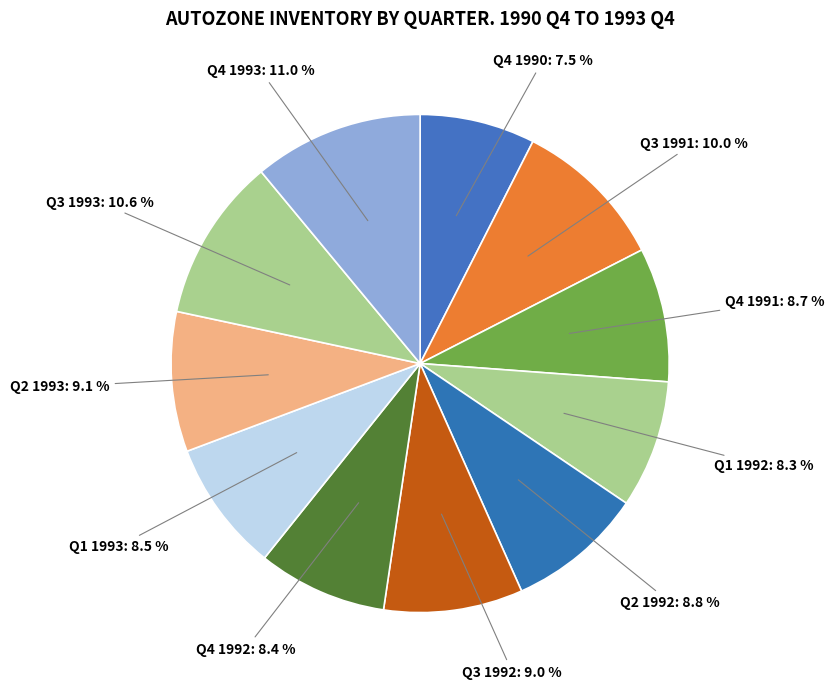

To the nearest percent, what percentage of the pie is Q4 1992?

8%